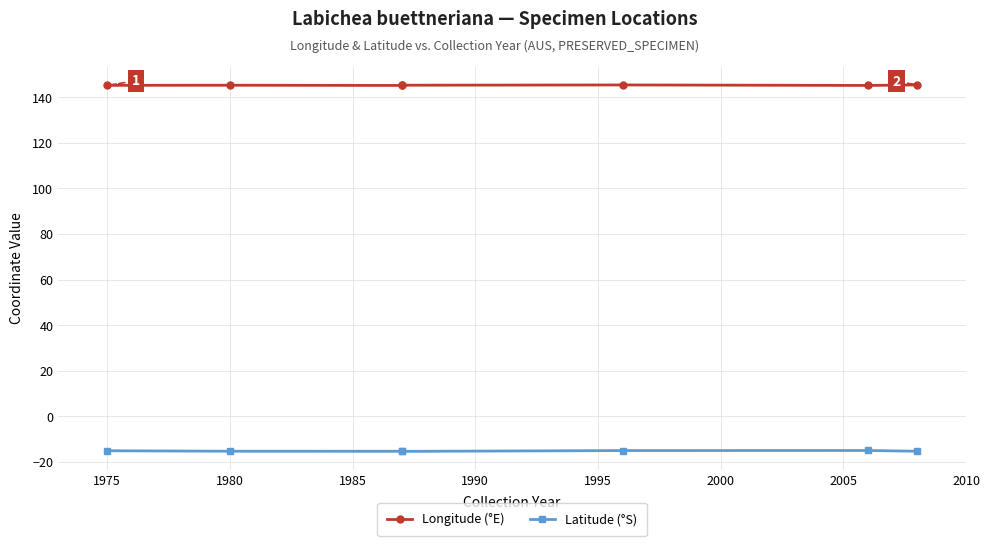

Rank the series at 1995 from lowest to highest value.

Latitude (°S), Longitude (°E)